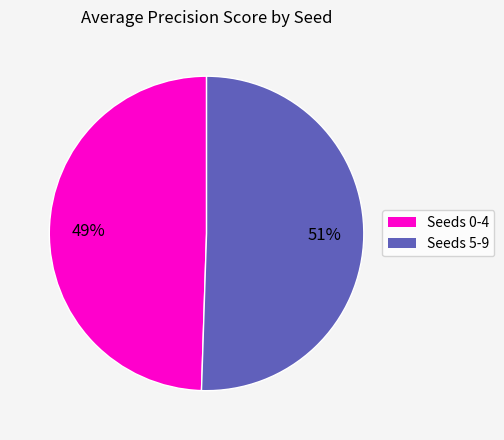

To the nearest percent, what is the average slice percentage?

50%